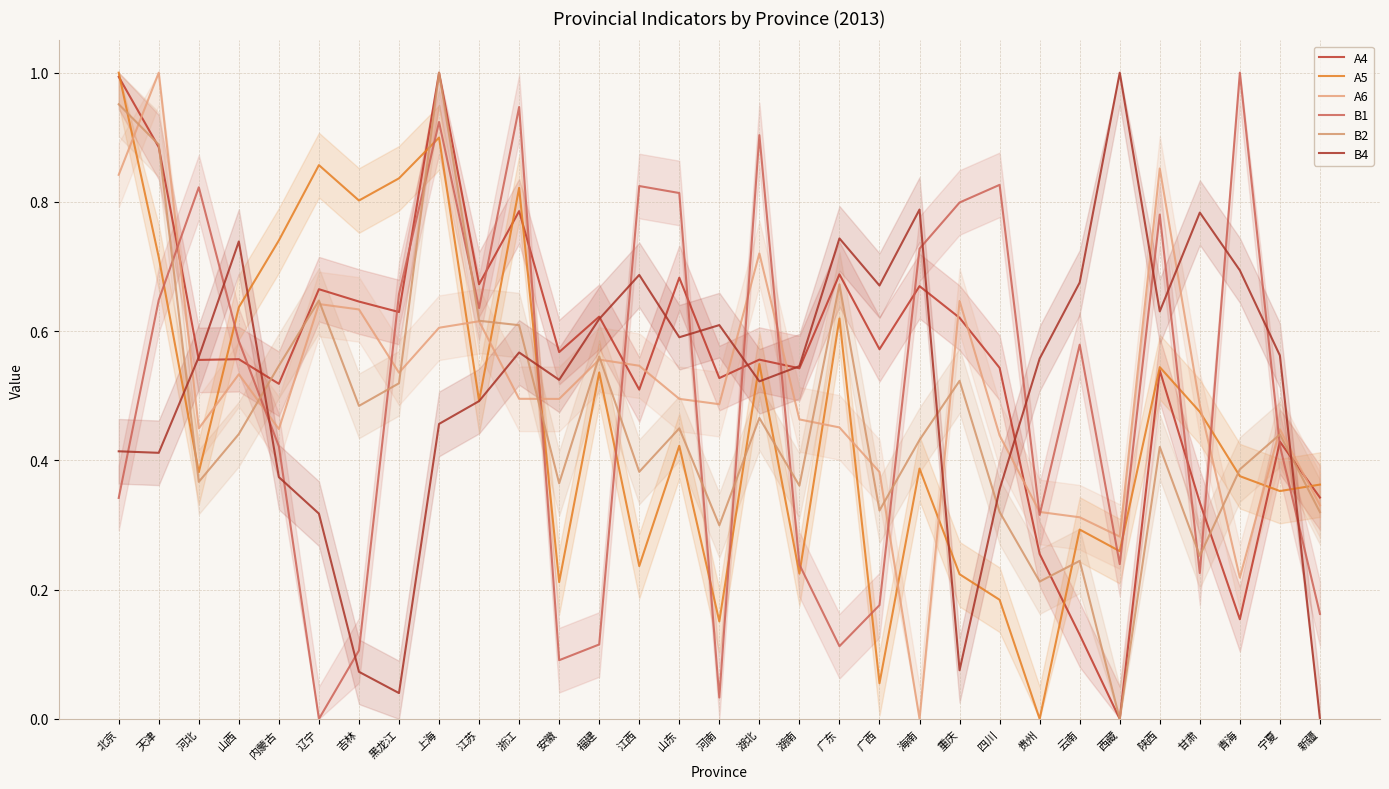

What is the maximum value shown in the chart?

1.0